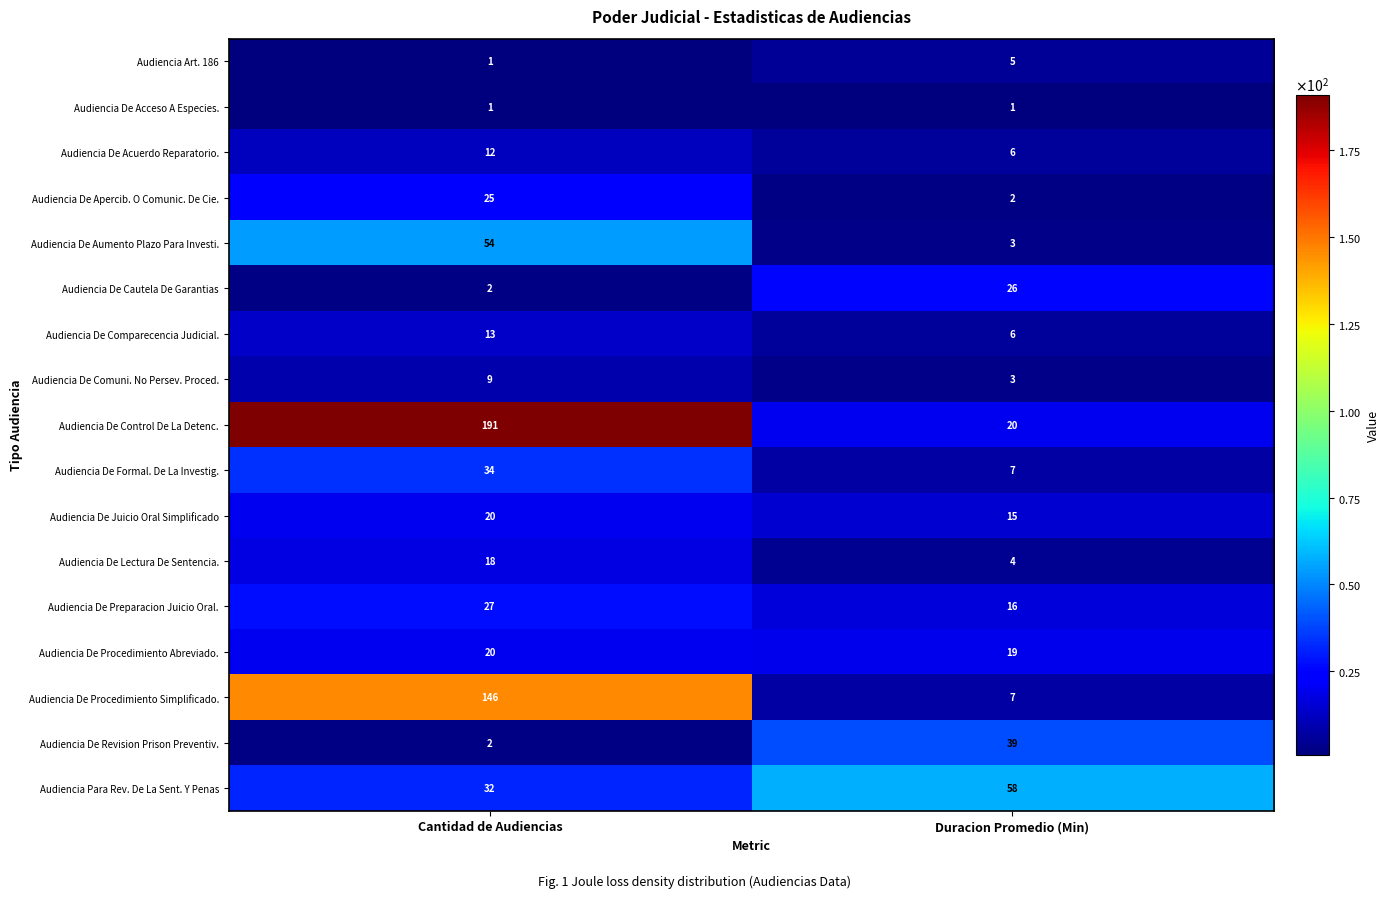

What is the total value across all series at Cantidad de Audiencias?

607